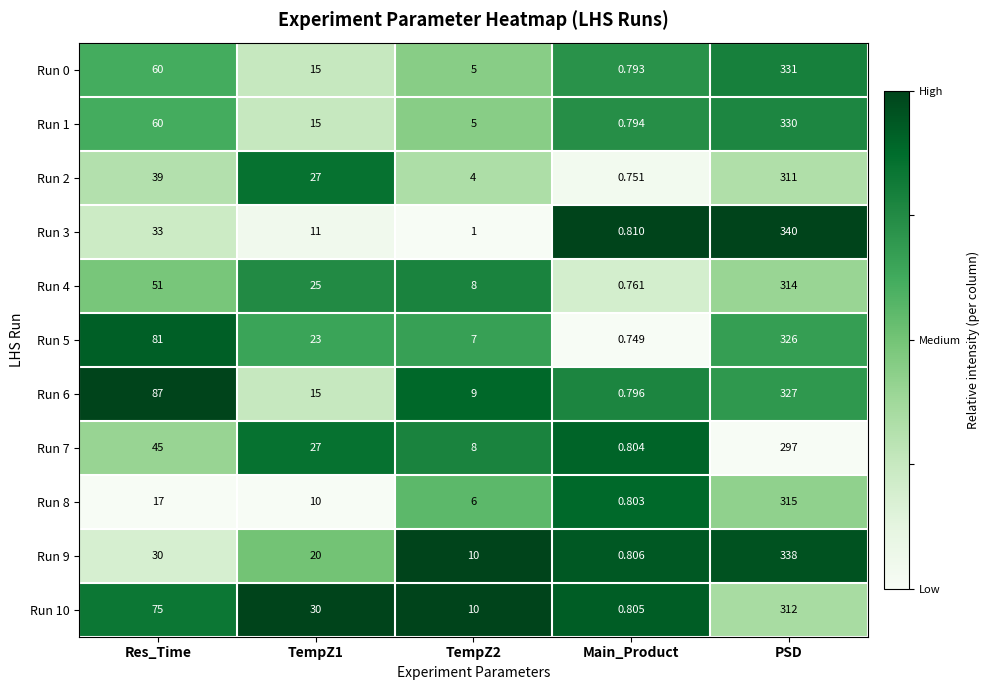

Which category has the lowest value in the Run 3 series?

Main_Product